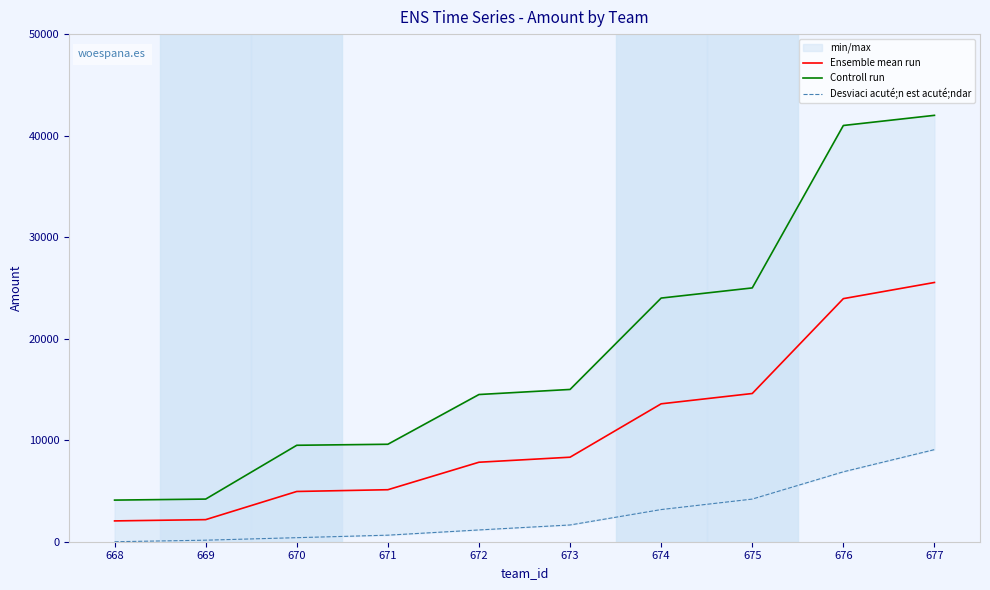

How many values in the Ensemble mean run series are below 8325?

5